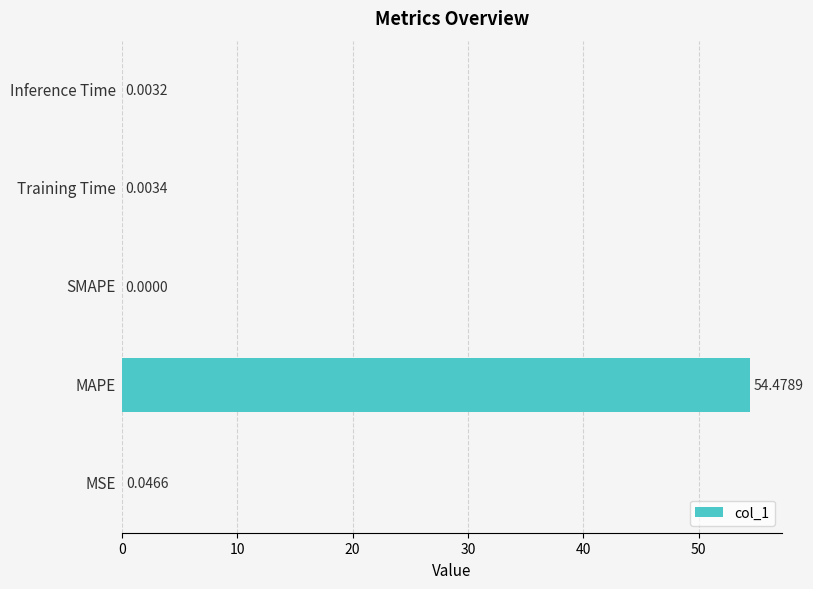

What is the sum of all values?

54.5